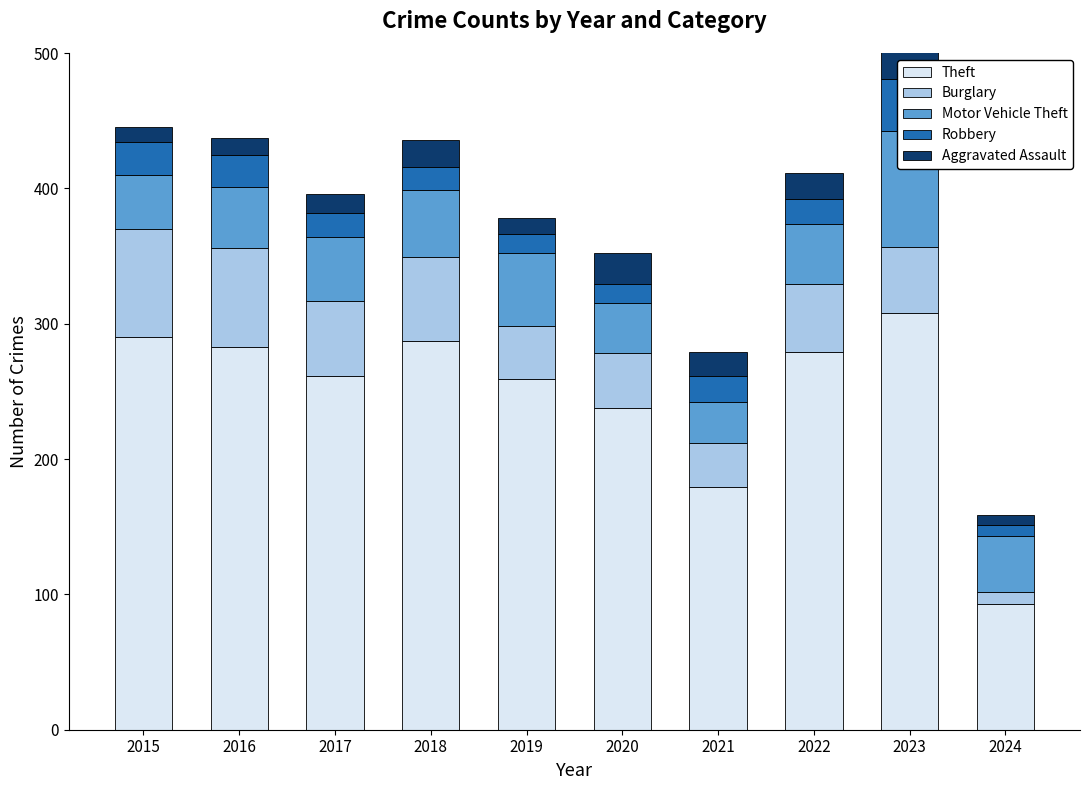

What is the minimum value for Theft?

93